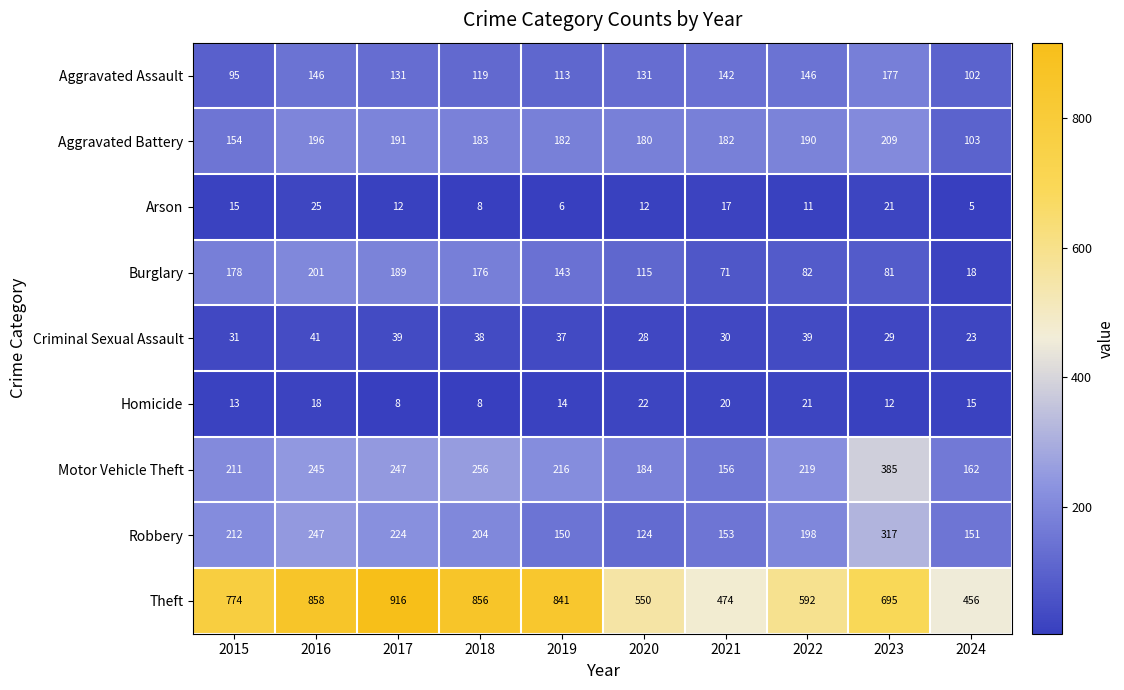

How many categories are shown in the chart?

10